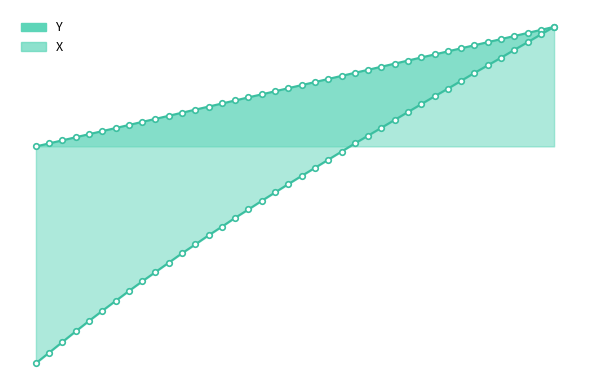

List the series in order of their overall mean, lowest first.

X, Y